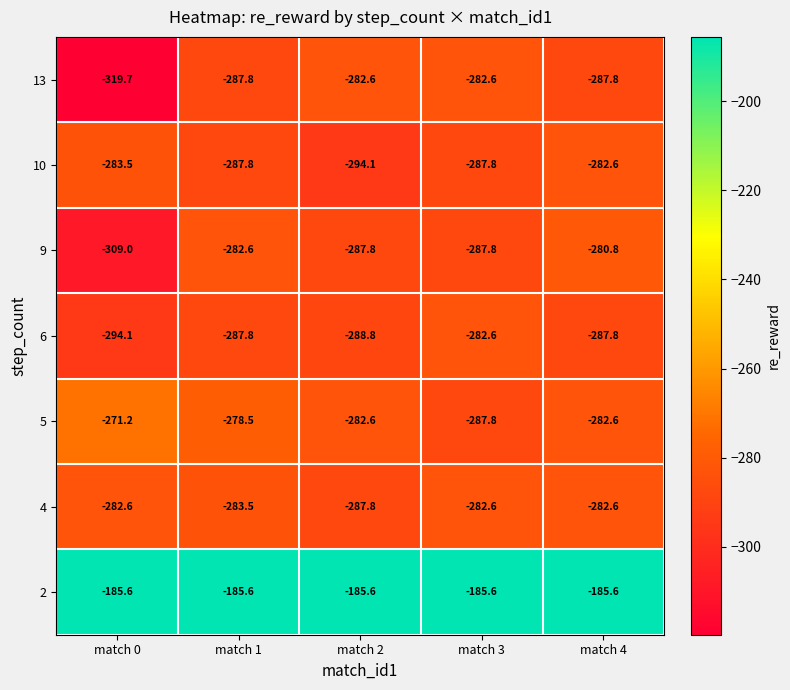

Read the 6 value at match 4.

-287.8